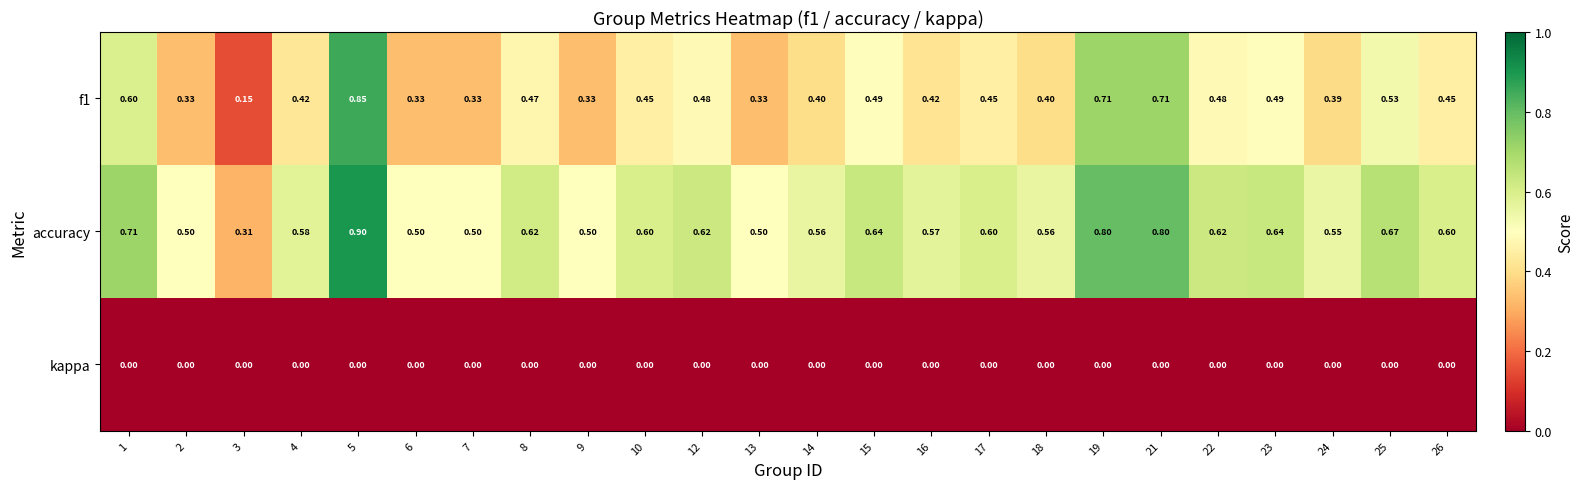

Is the value of kappa at 10 greater than the value of accuracy at 26?

No